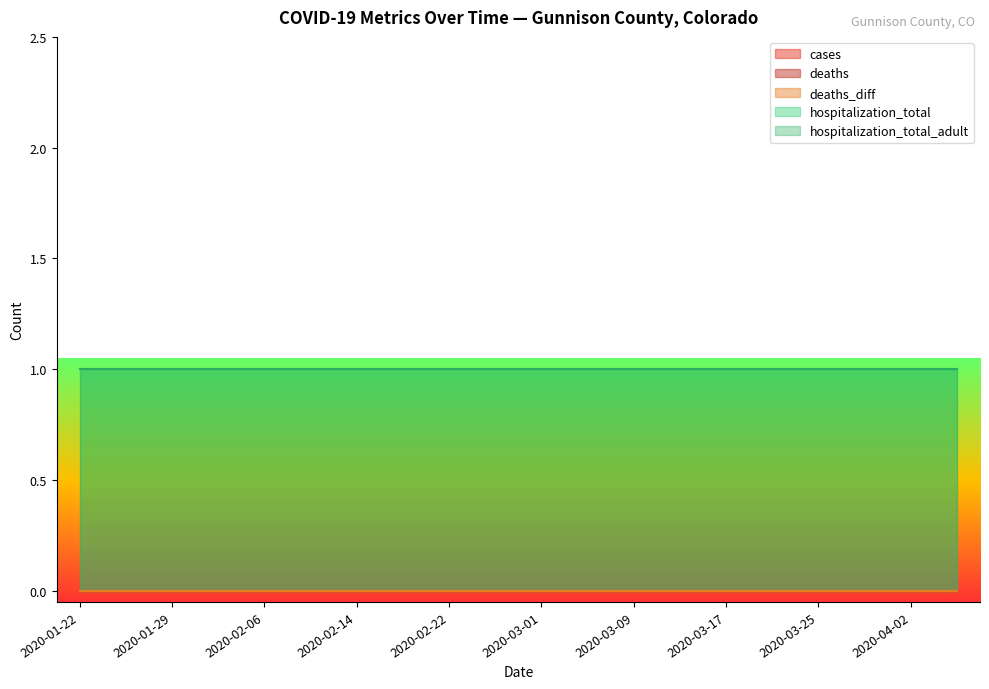

True or false: deaths_diff and hospitalization_total cross at least once.

False